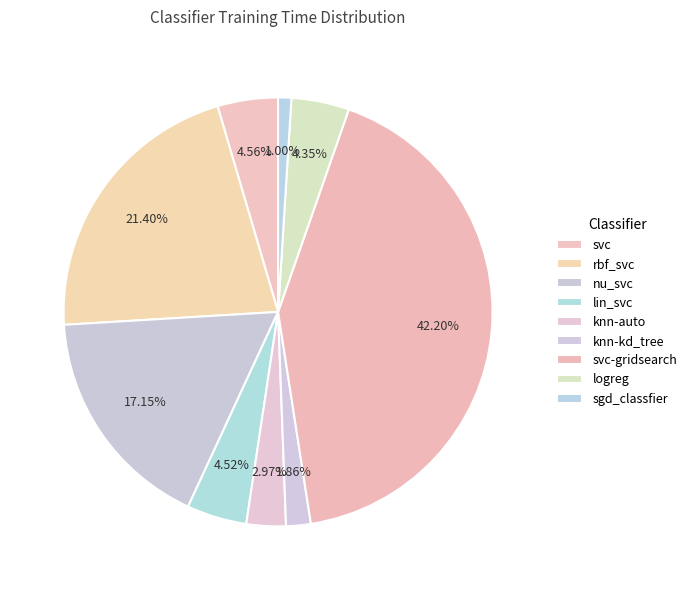

Between svc-gridsearch and nu_svc, which is larger?

svc-gridsearch